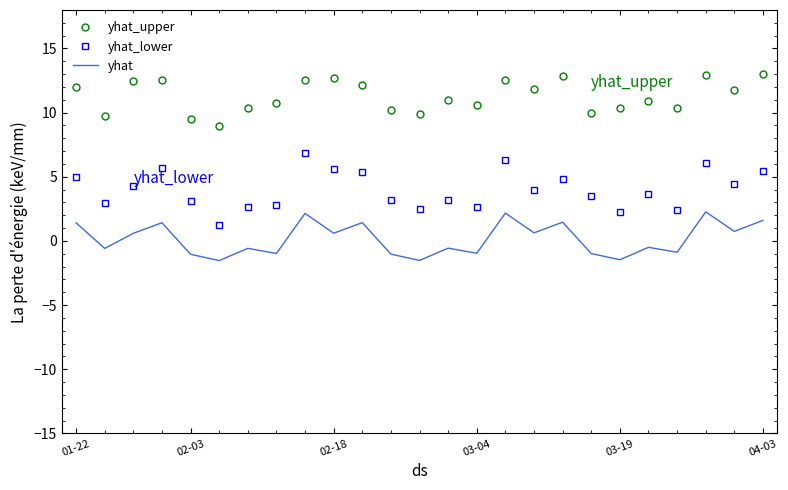

Which series has the largest total across all categories?

yhat_upper